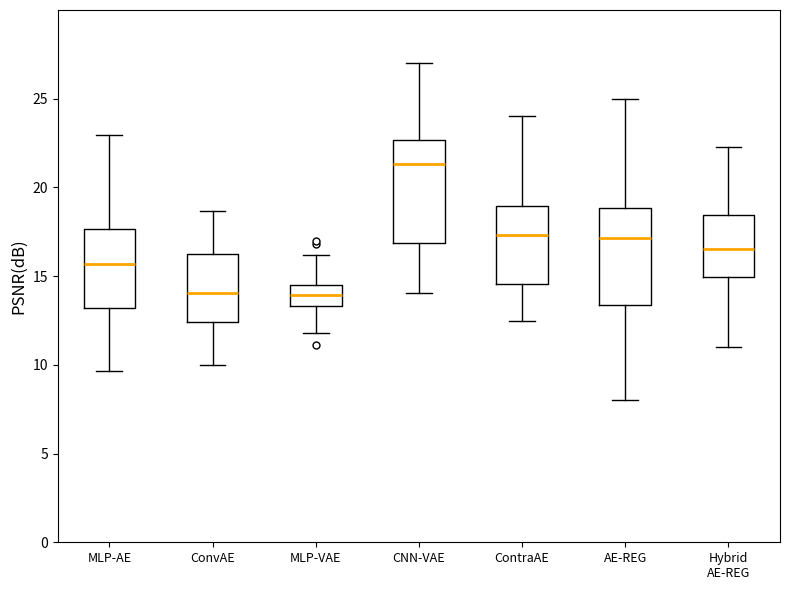

Where is the lower edge of the box for MLP-AE on the y-axis? The values are not printed on the chart, so give them approximately, as read against the axis.

13.0